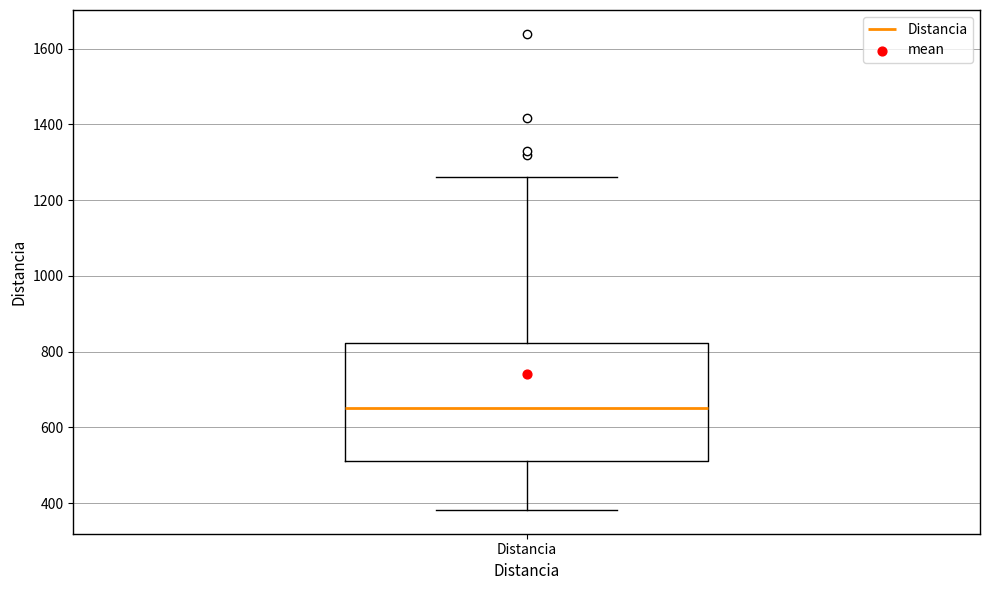

Where does the median line of the box for Distancia sit on the y-axis? The values are not printed on the chart, so give them approximately, as read against the axis.

660